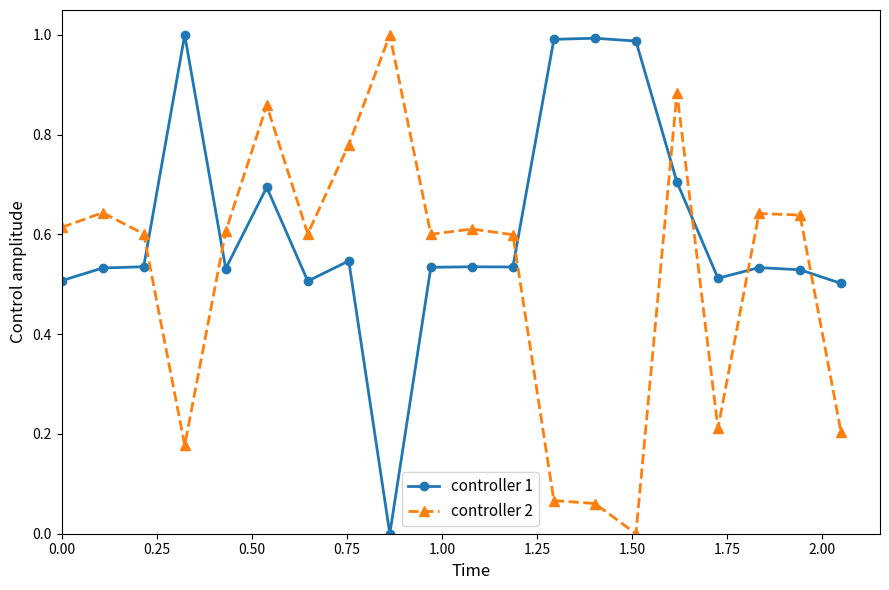

Which series ends up on top after the final intersection of controller 1 and controller 2?

controller 1